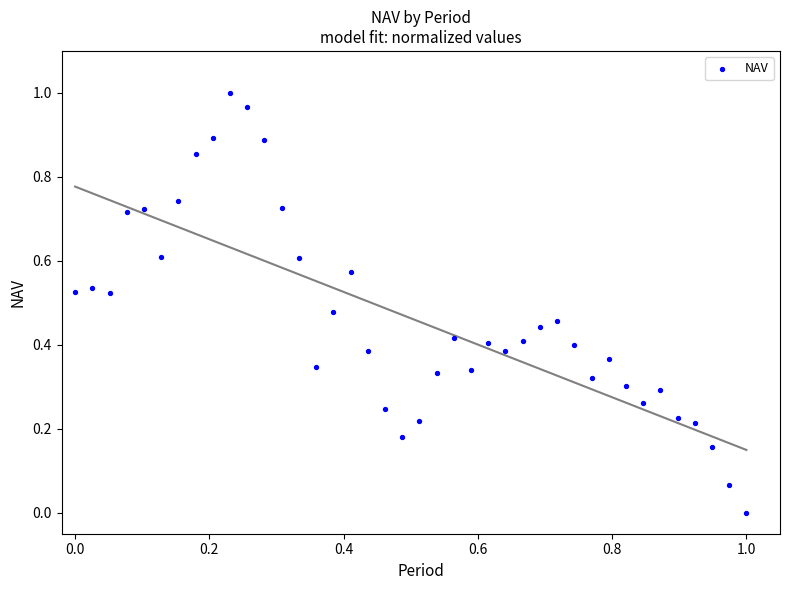

Count the number of points in this scatter plot.

40